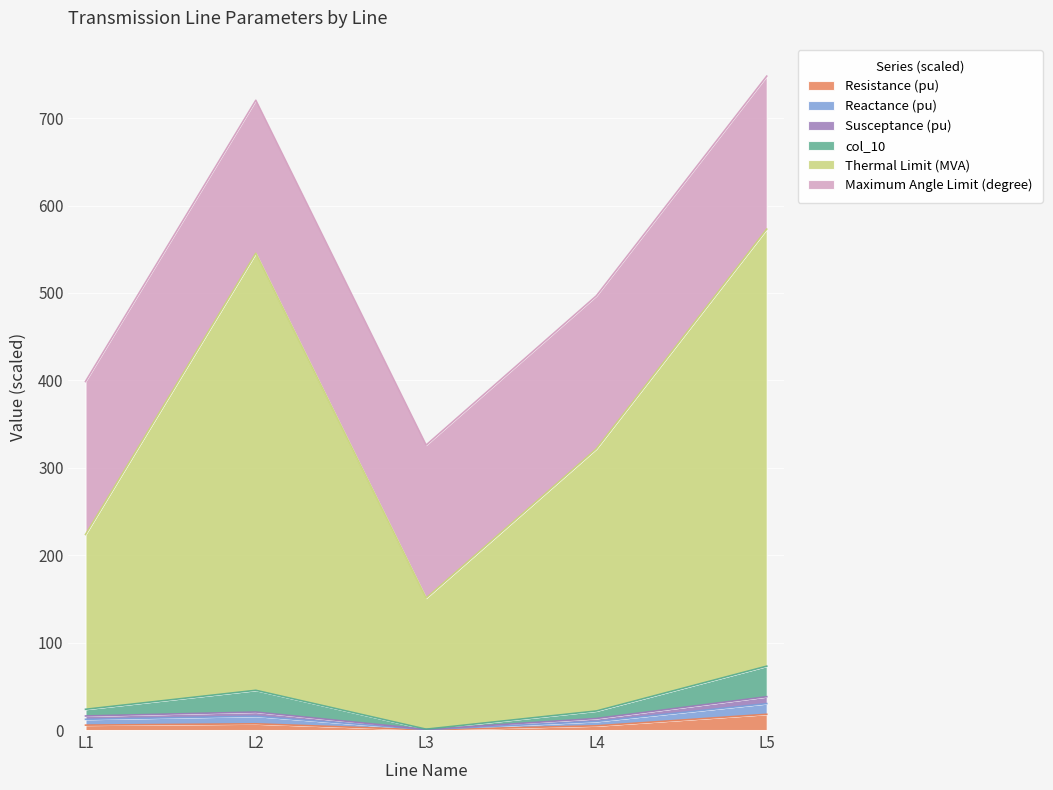

What is the maximum value for Resistance (pu)?

18.0